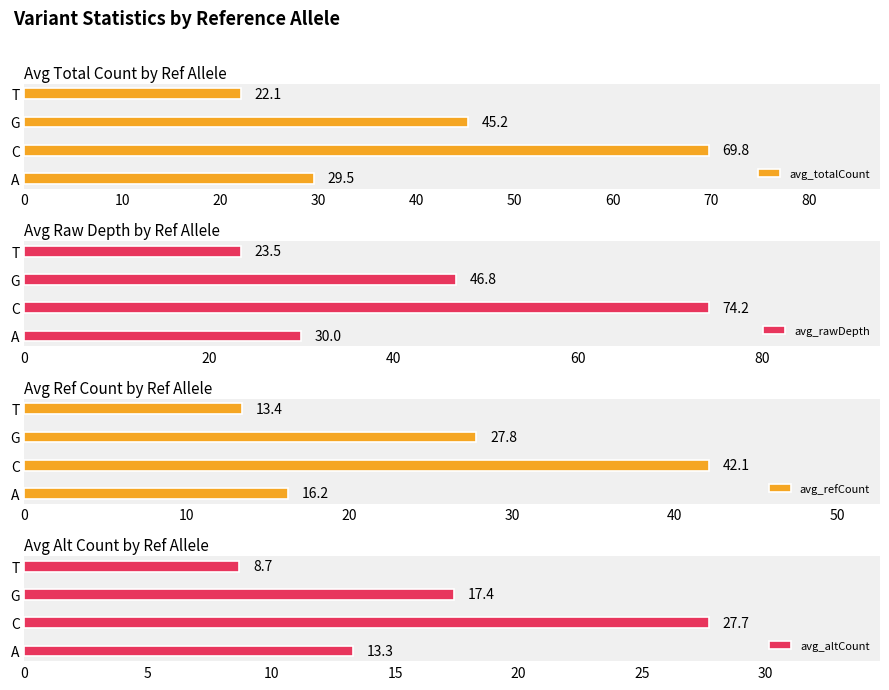

Rank the categories by avg_refCount value from lowest to highest.

T, A, G, C